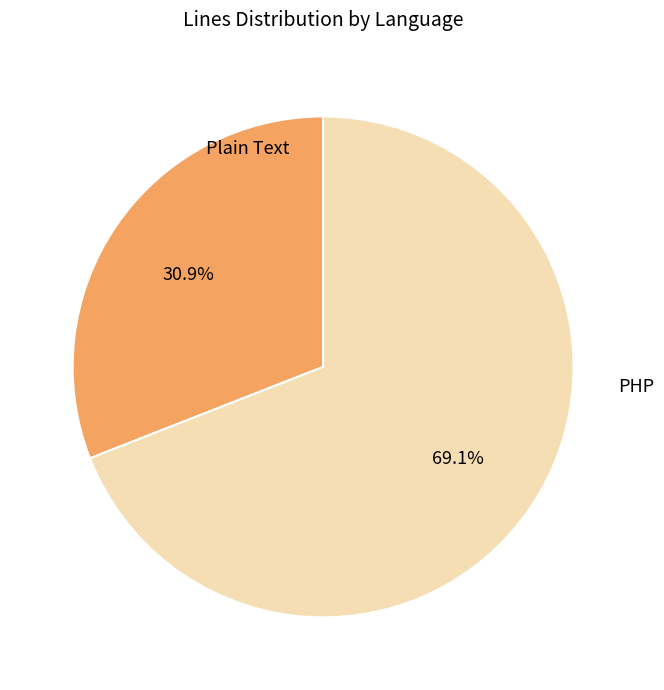

Does any single category account for the majority?

Yes